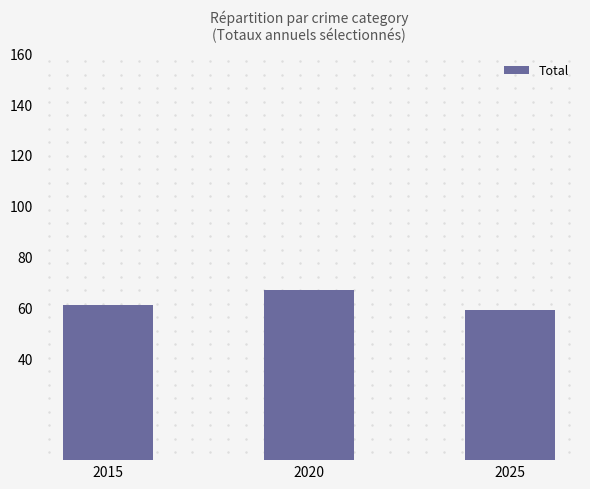

What is the value of the 2nd bar from the left?

67